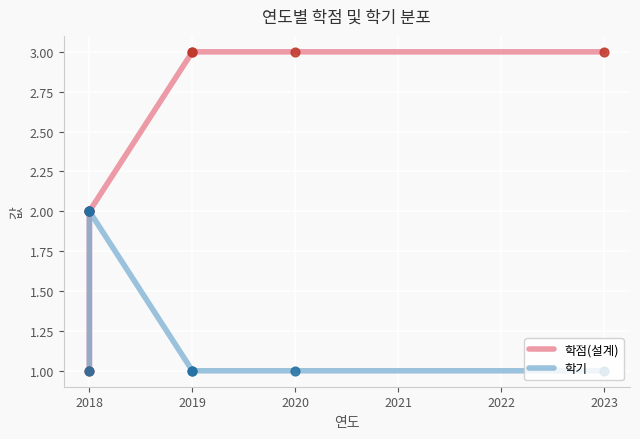

Which series reaches the minimum Y coordinate?

학점(설계)